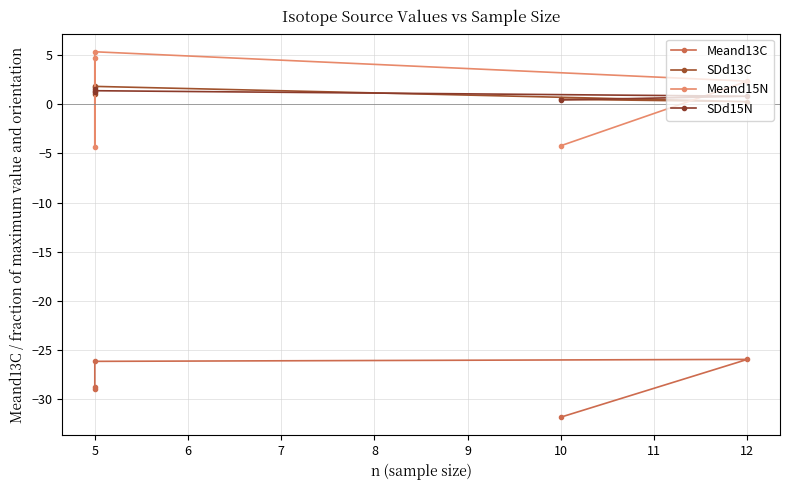

At how many categories does at least one series exceed -24?

5